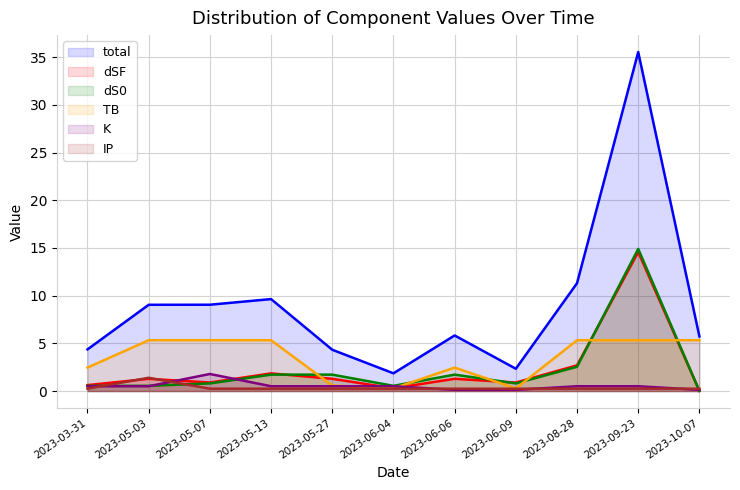

At 2023-09-23, list the series in order from smallest to largest.

IP, K, TB, dSF, dS0, total